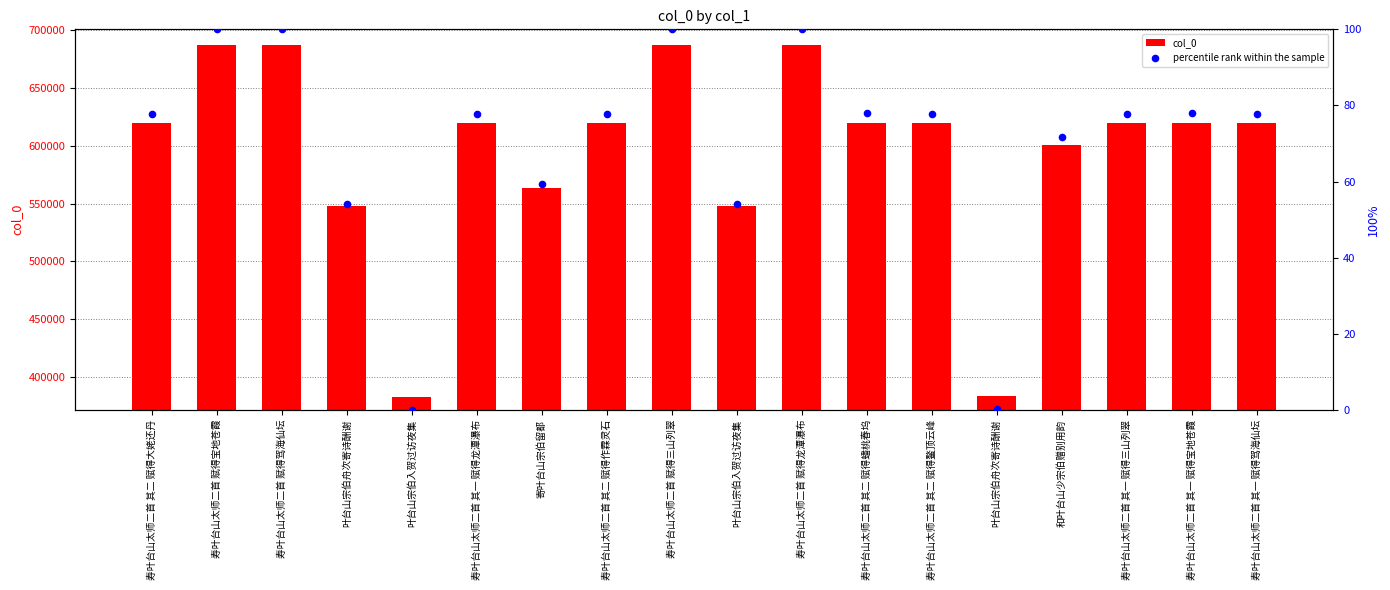

Which series has the widest spread of Y values?

col_0